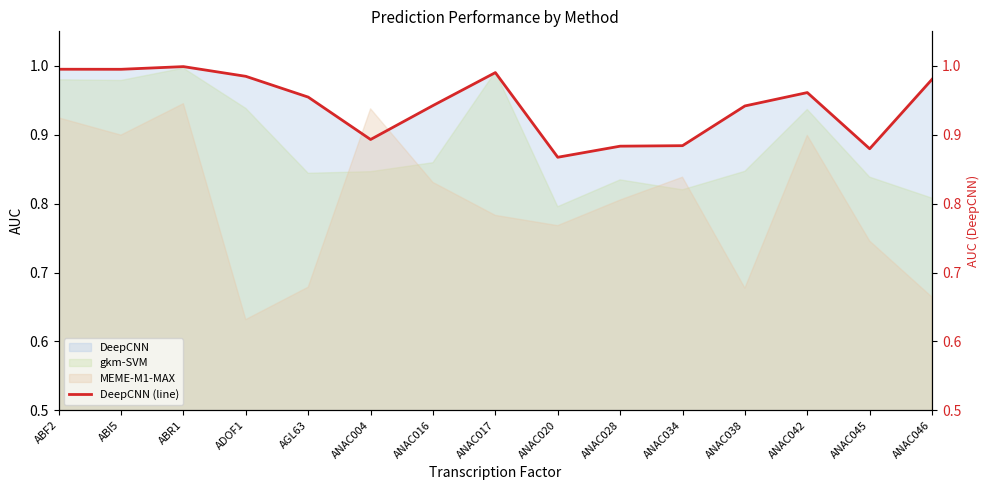

Reading left to right, transcribe all the data shown in this chart.

ABF2=1.0	ABI5=1.0	ABR1=1.0	ADOF1=1.0	AGL63=1.0	ANAC004=0.9	ANAC016=0.9	ANAC017=1.0	ANAC020=0.9	ANAC028=0.9	ANAC034=0.9	ANAC038=0.9	ANAC042=1.0	ANAC045=0.9	ANAC046=1.0